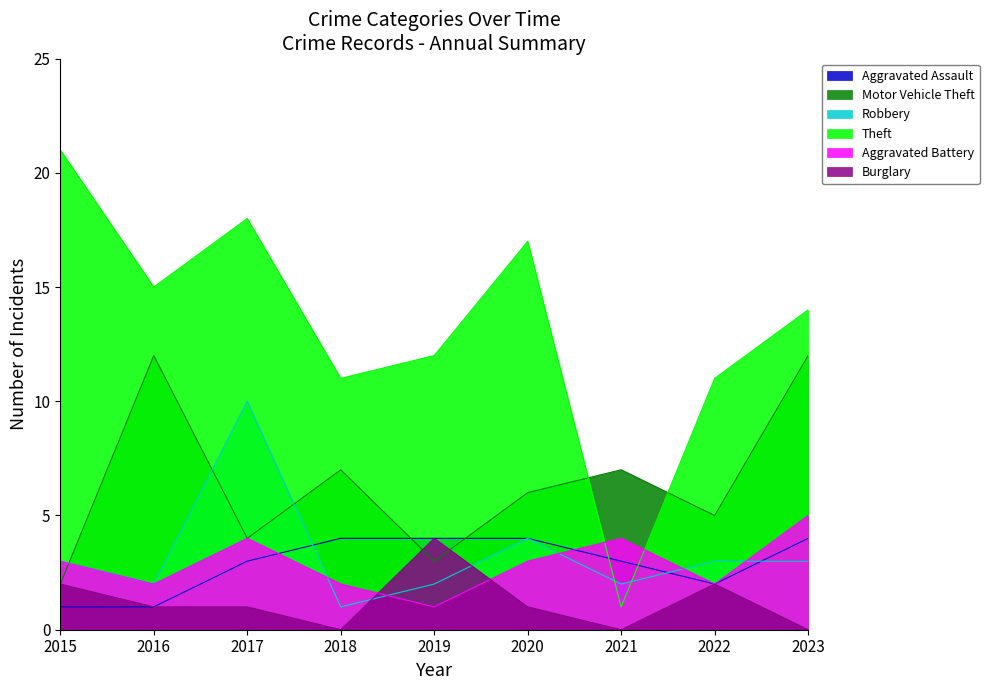

True or false: Aggravated Assault and Burglary cross at least once.

False